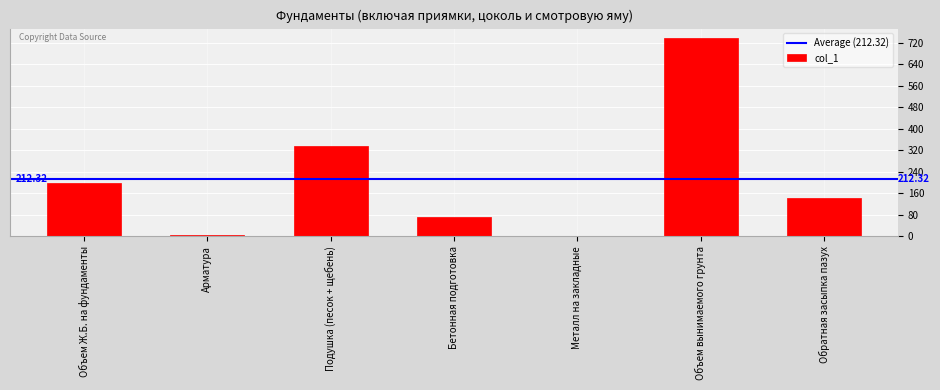

What is the change in value from Объем Ж.Б. на фундаменты to Бетонная подготовка?

-127.0